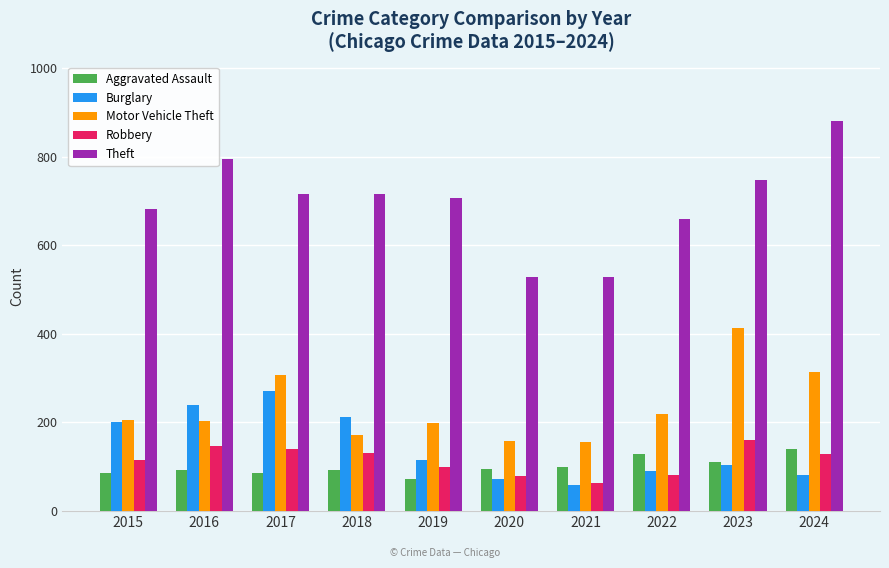

What is the maximum value for Burglary?

271